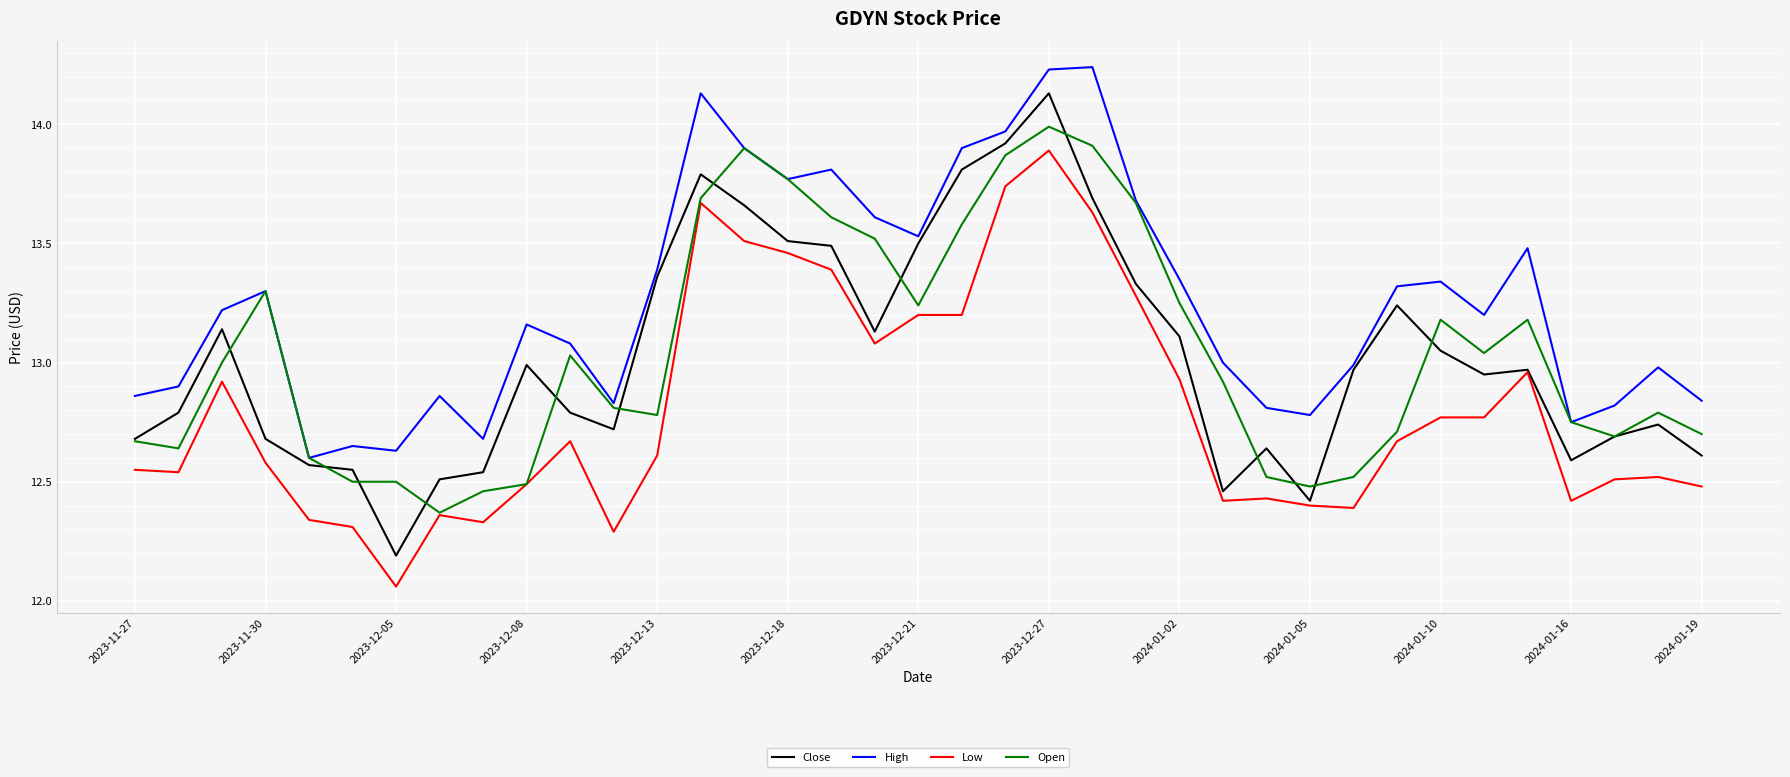

Which series has the largest range (max minus min)?

Close